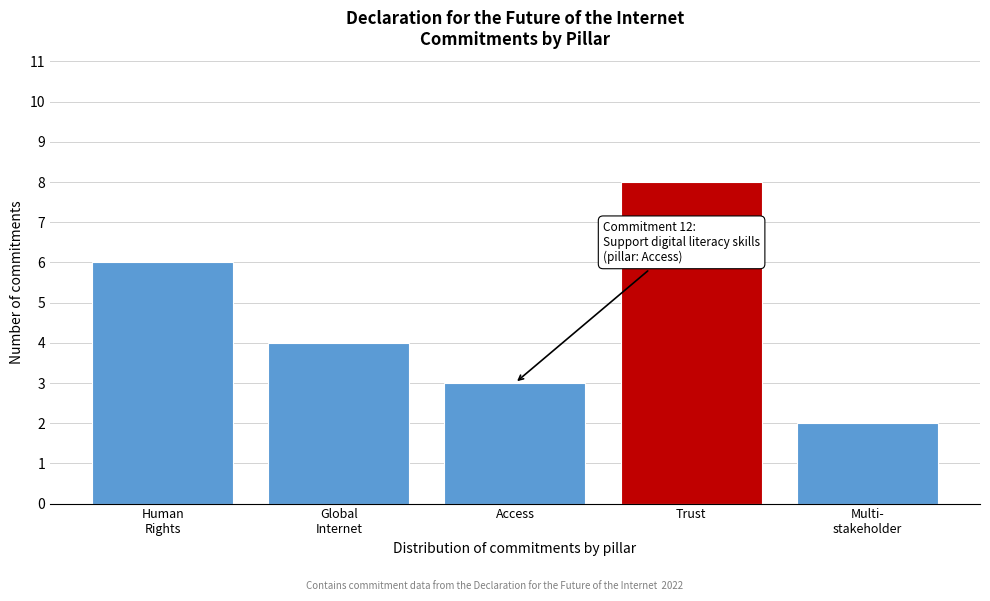

Reading left to right, transcribe all the data shown in this chart.

6	4	3	8	2